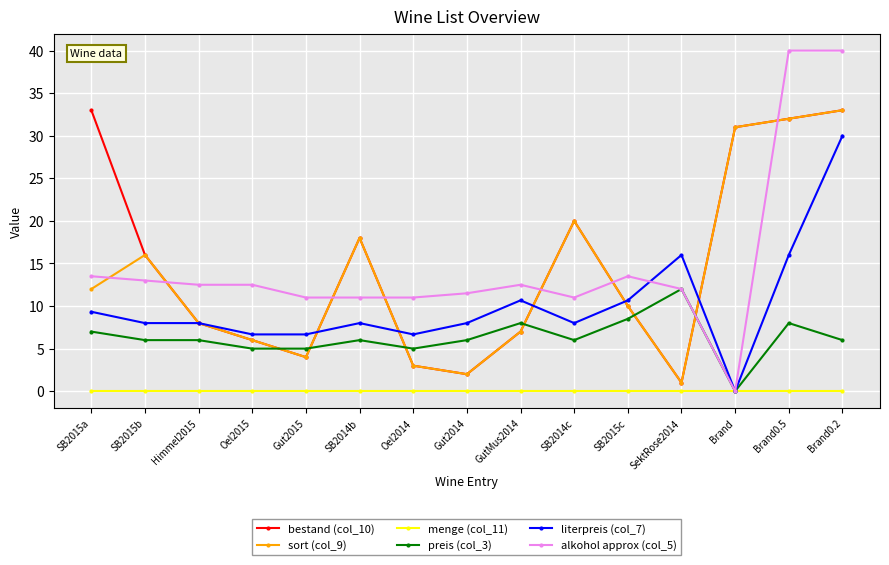

At which category is the sum across all series the highest?

Brand0.2